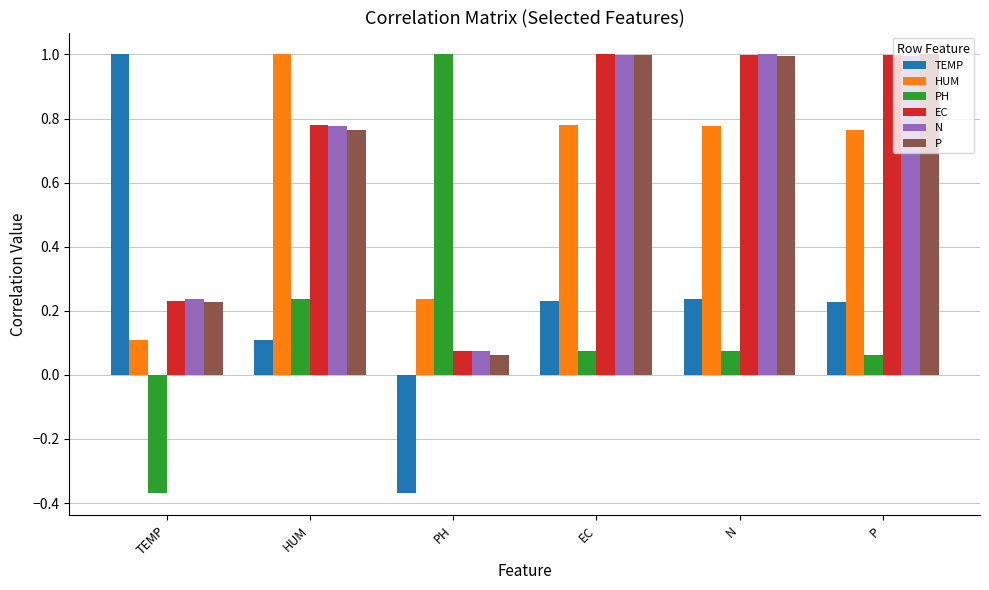

At which label does P reach its minimum?

PH